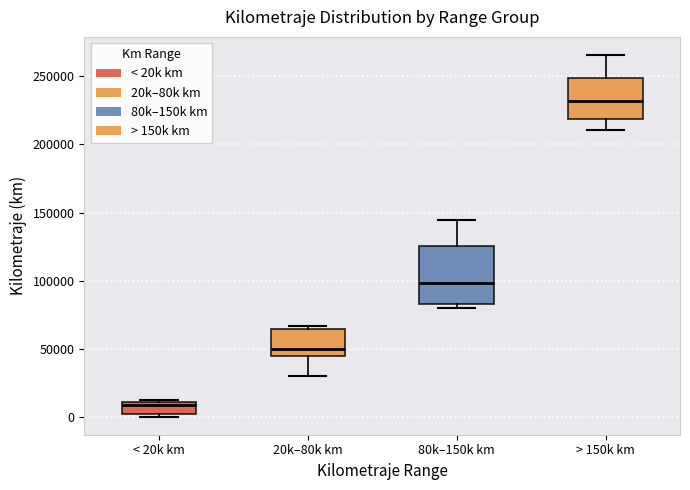

Comparing the boxes themselves (not the whiskers), which one is the tallest?

80k–150k km